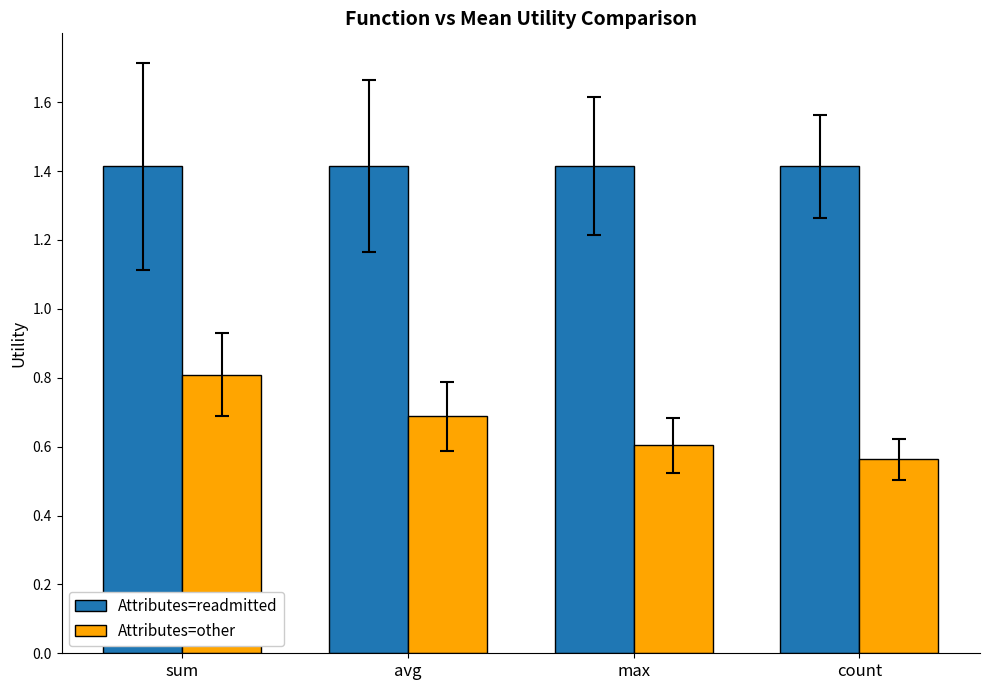

What is the highest value of the Attributes=other series?

0.8